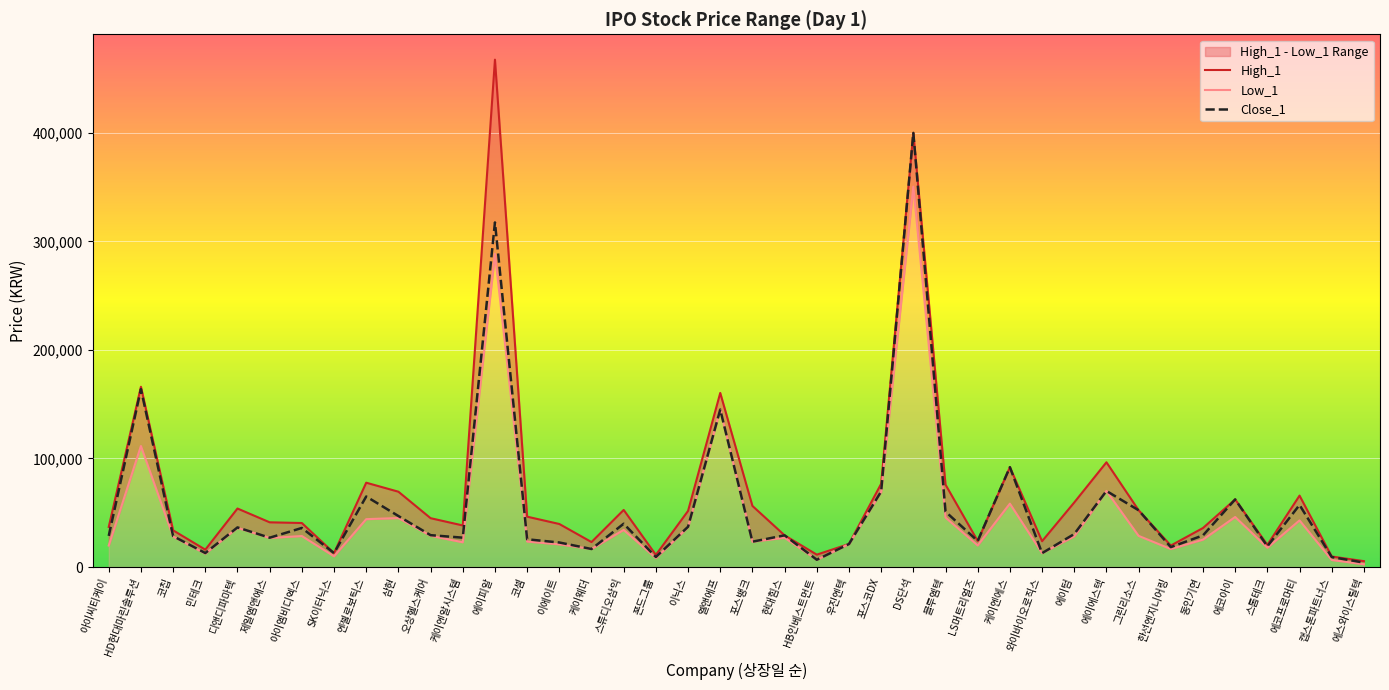

At which category does High_1 reach its first local valley?

민테크